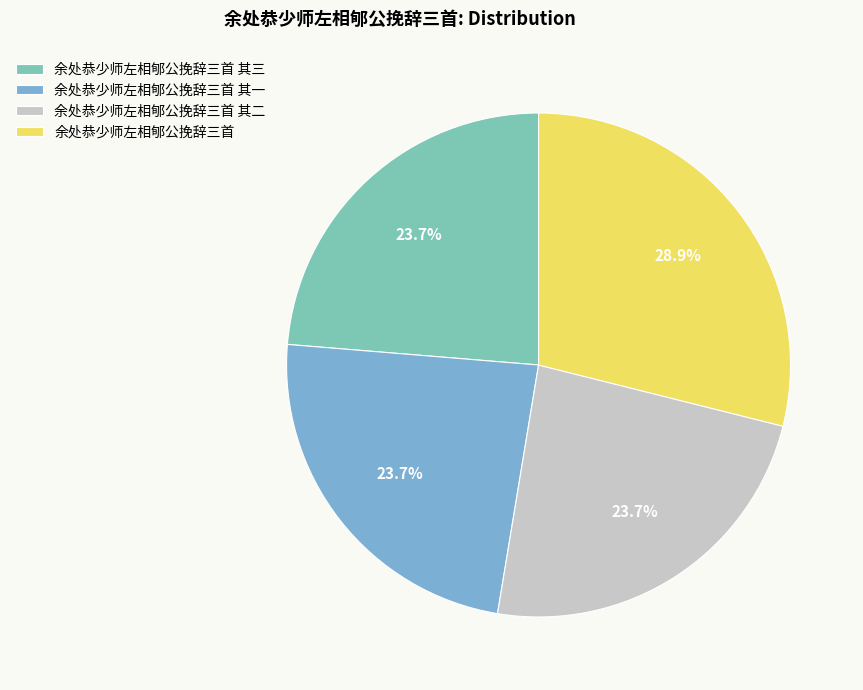

Between 余处恭少师左相郇公挽辞三首 其三 and 余处恭少师左相郇公挽辞三首, which is larger?

余处恭少师左相郇公挽辞三首